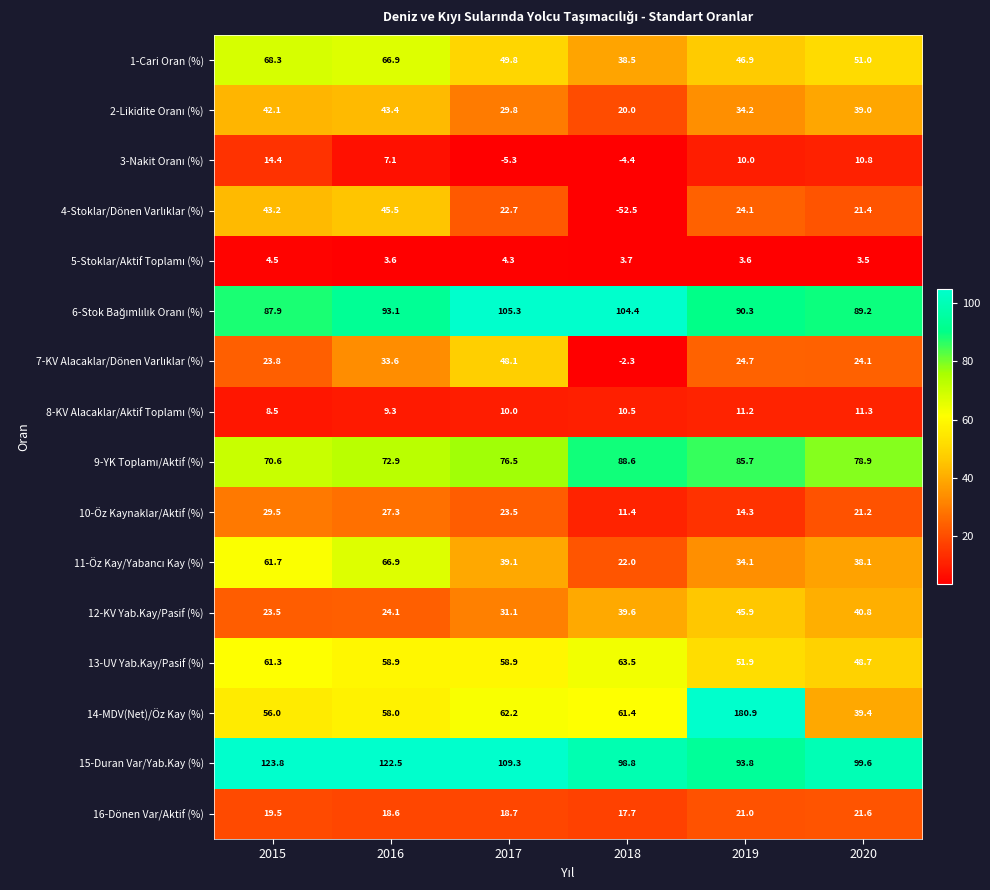

Where does the 10-Öz Kaynaklar/Aktif (%) series first go above 23?

2015